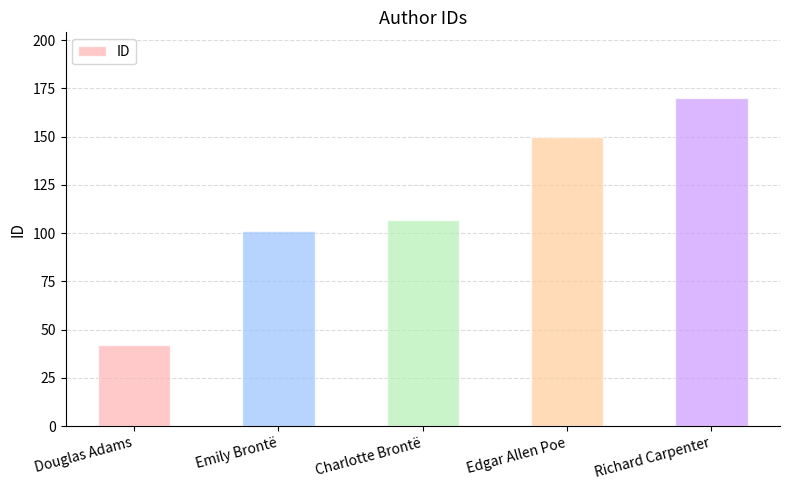

Approximately how many times larger is the value at Edgar Allen Poe compared to Douglas Adams?

3.6